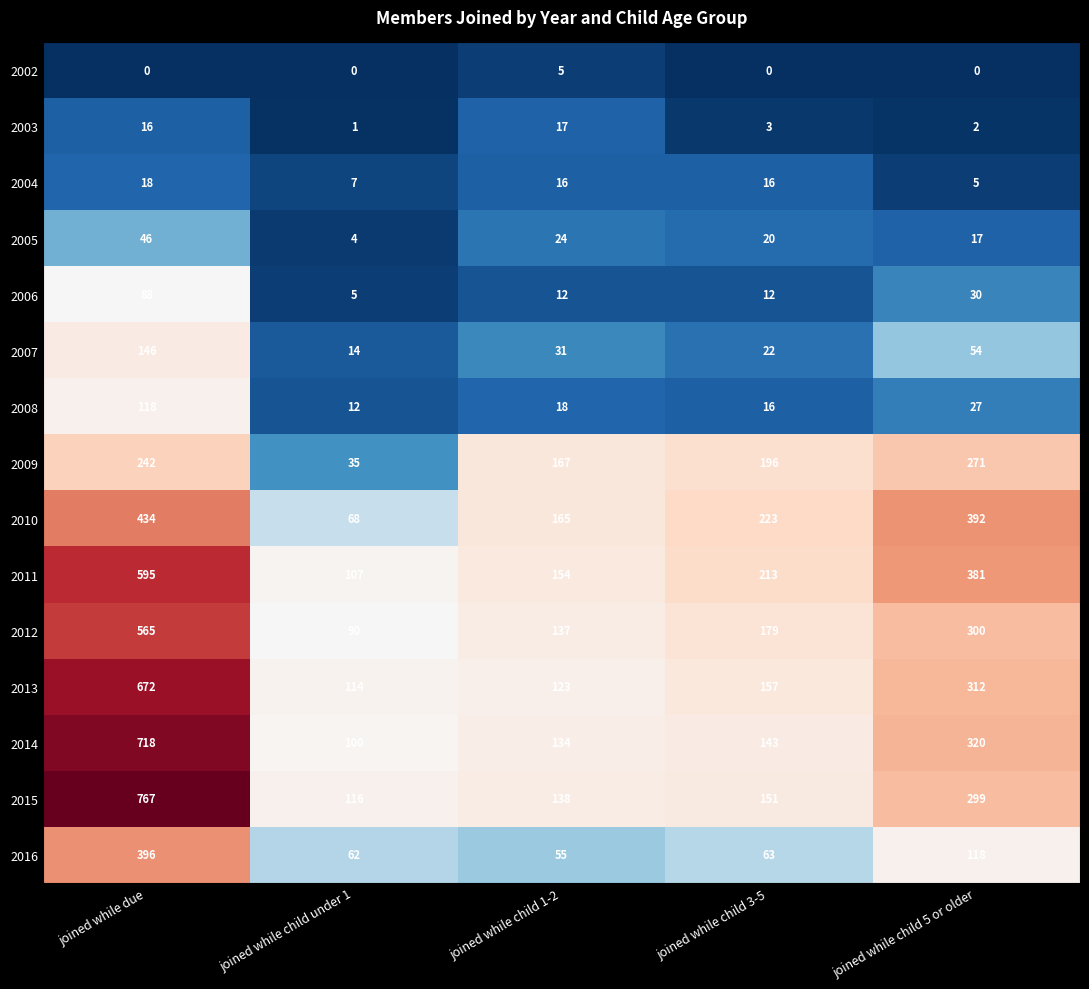

At joined while child 1-2, list the series in order from smallest to largest.

2002, 2006, 2004, 2003, 2008, 2005, 2007, 2016, 2013, 2014, 2012, 2015, 2011, 2010, 2009